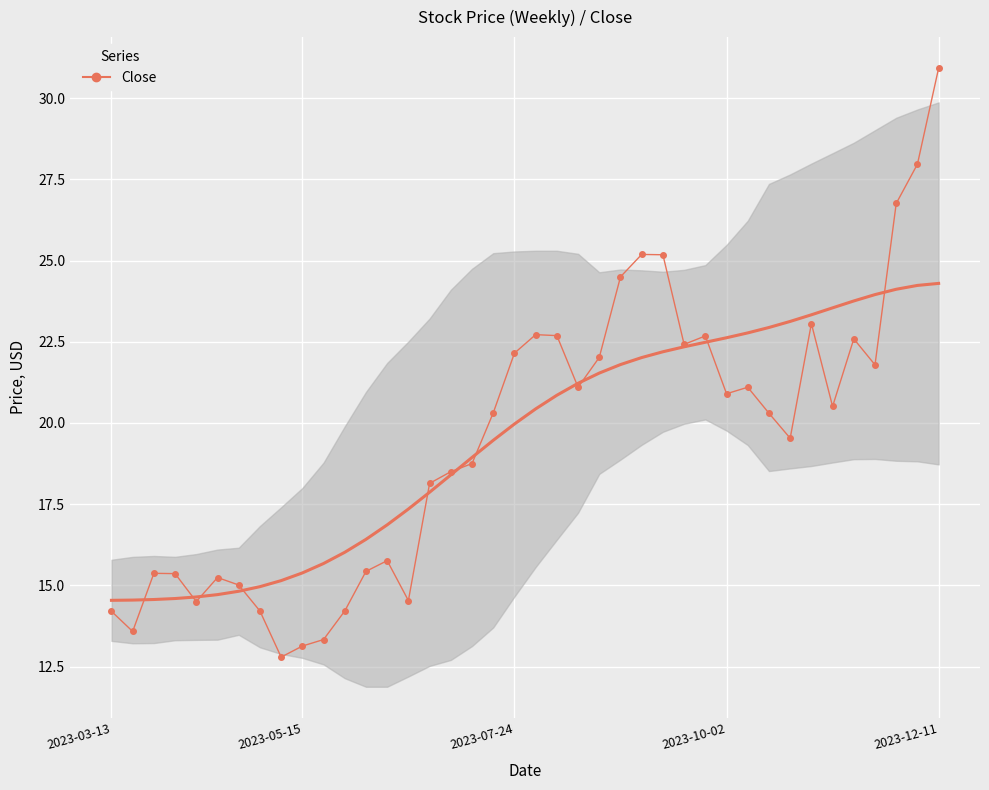

What is the change in value from 22 to 29?

-0.2